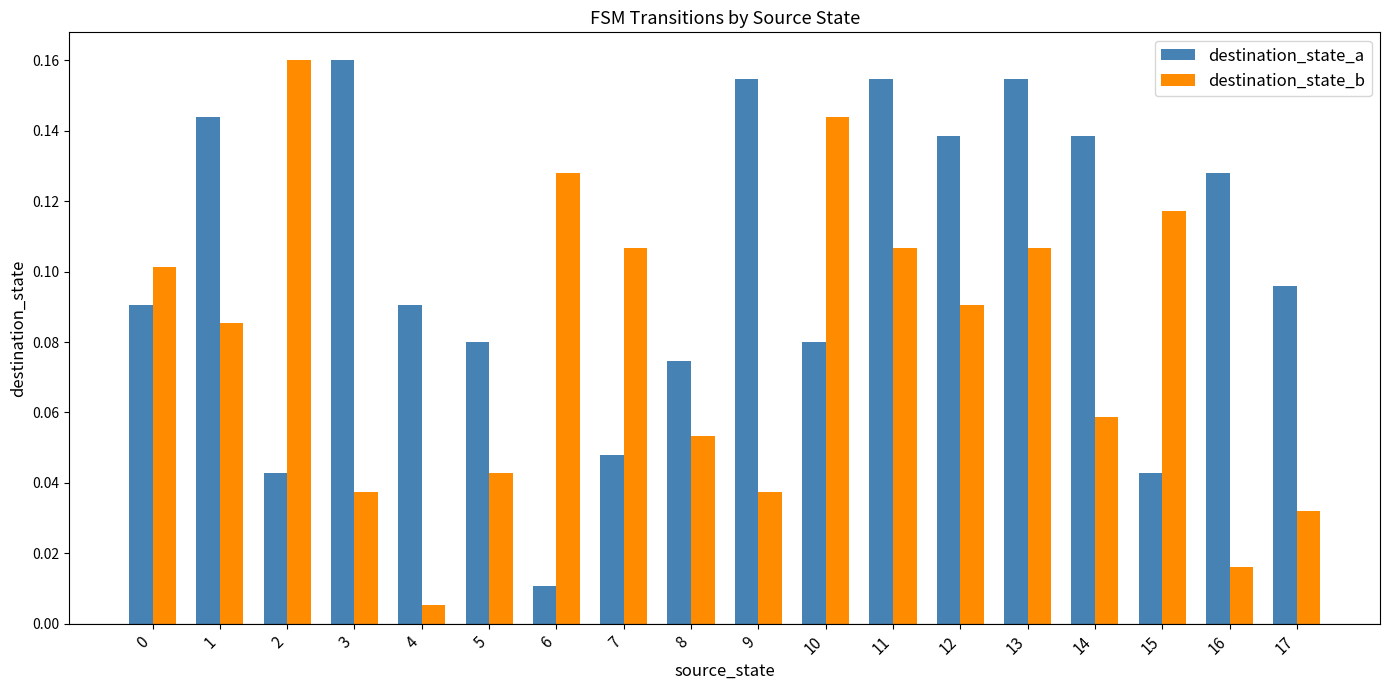

How many bars are there in total?

36